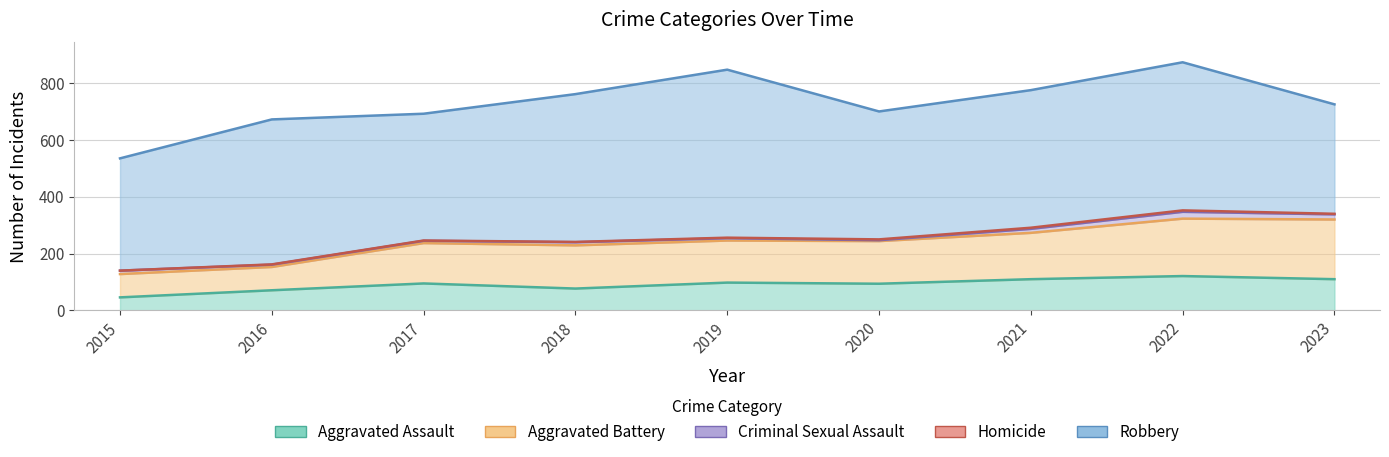

Reading left to right, list all the values displayed in this chart.

Aggravated Assault: 2015=46	2016=71	2017=95	2018=77	2019=98	2020=94	2021=110	2022=121	2023=110
Aggravated Battery: 2015=82	2016=82	2017=142	2018=152	2019=148	2020=150	2021=163	2022=202	2023=210
Criminal Sexual Assault: 2015=12	2016=8	2017=8	2018=11	2019=8	2020=3	2021=14	2022=24	2023=18
Homicide: 2015=0	2016=1	2017=1	2018=1	2019=2	2020=3	2021=4	2022=5	2023=2
Robbery: 2015=395	2016=510	2017=446	2018=520	2019=591	2020=450	2021=484	2022=521	2023=385